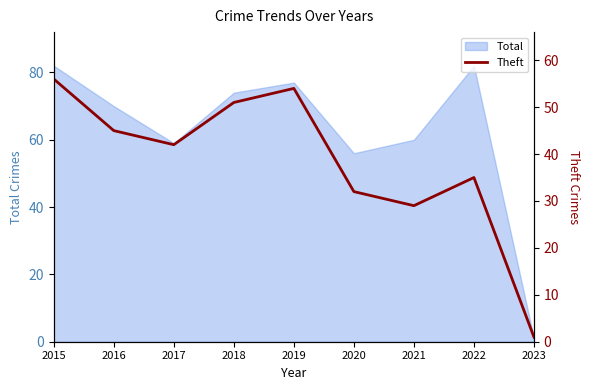

Reading left to right, extract all data points from this chart.

56	45	42	51	54	32	29	35	1